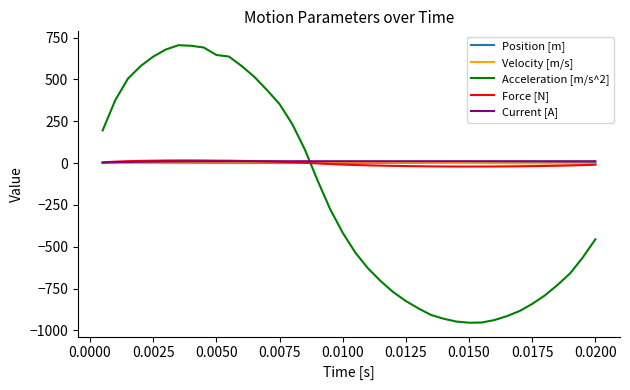

Which series has the largest range (max minus min)?

Acceleration [m/s^2]